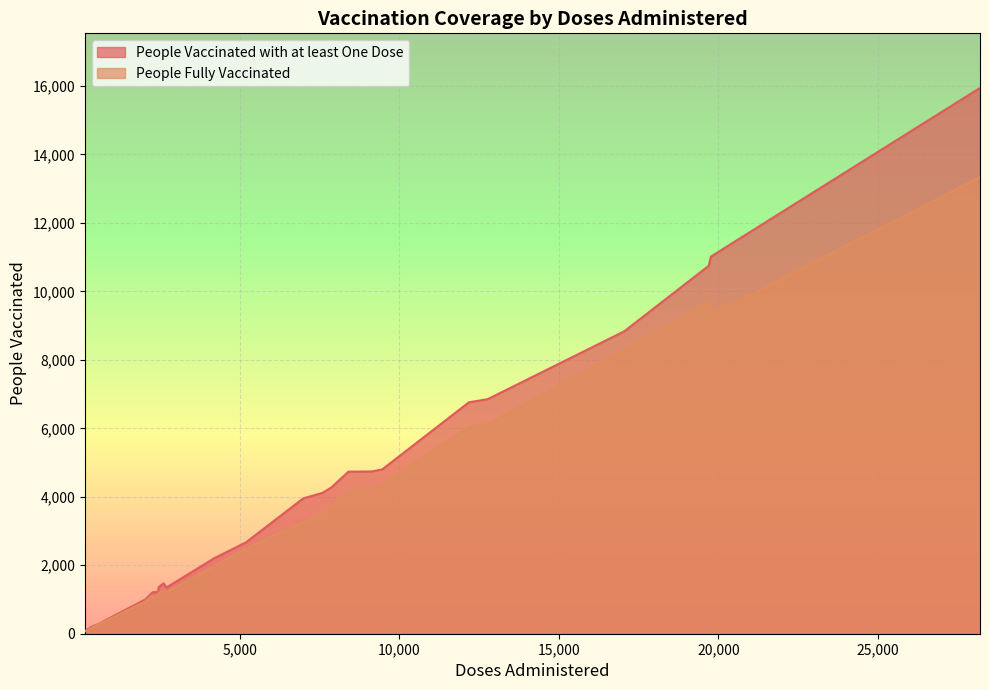

What is the value of the People Fully Vaccinated point at the 19th from the left?

944